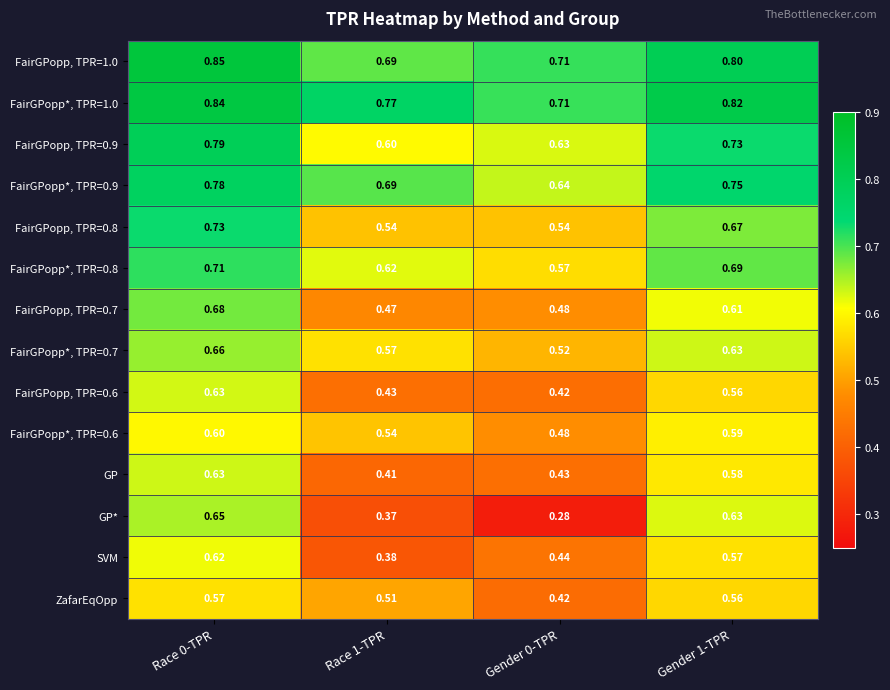

Is the value of FairGPopp*, TPR=0.9 at Gender 1-TPR greater than the value of FairGPopp, TPR=1.0 at Race 0-TPR?

No